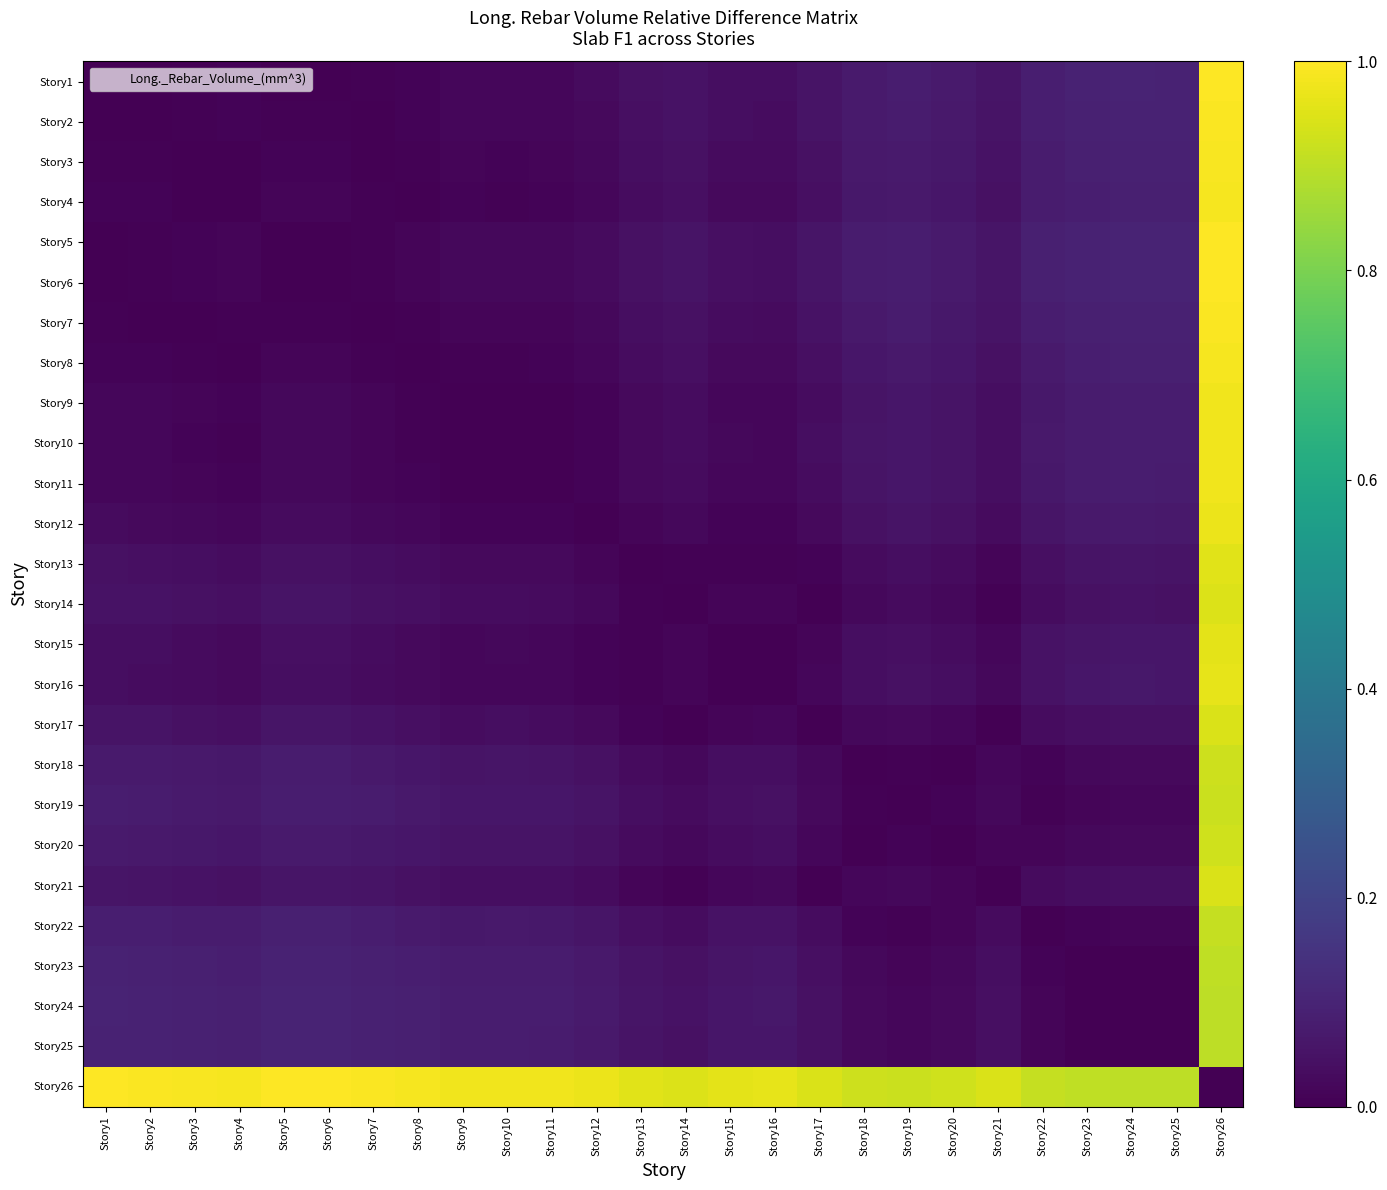

List the series in order of their peak value, highest first.

Story5, Story26, Story6, Story1, Story2, Story7, Story3, Story4, Story8, Story10, Story9, Story11, Story12, Story16, Story15, Story13, Story14, Story17, Story21, Story20, Story18, Story19, Story22, Story23, Story25, Story24